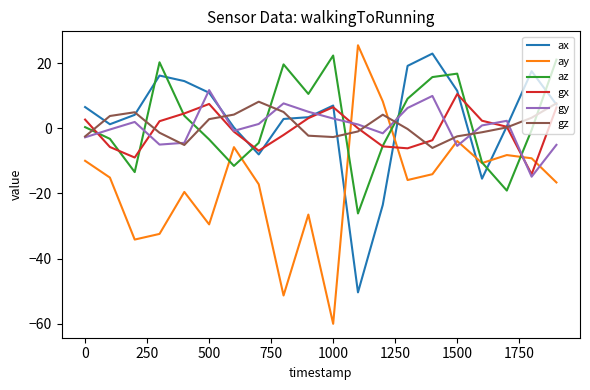

How many intersections are there between gx and ay?

4